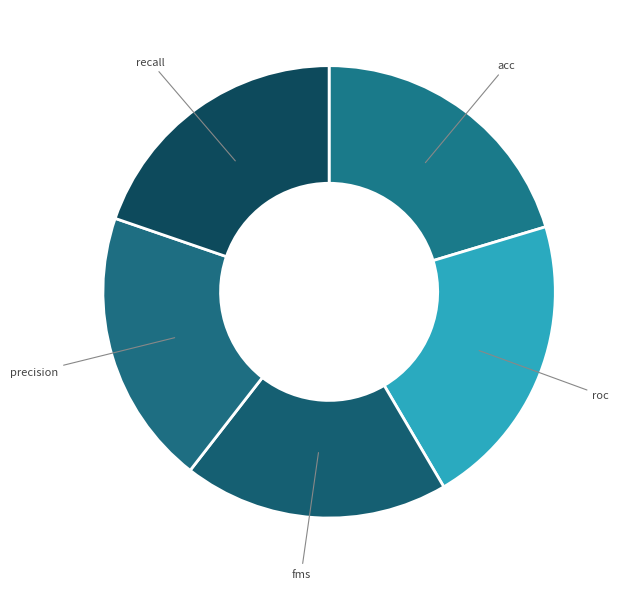

True or false: precision accounts for 20% of the total.

True